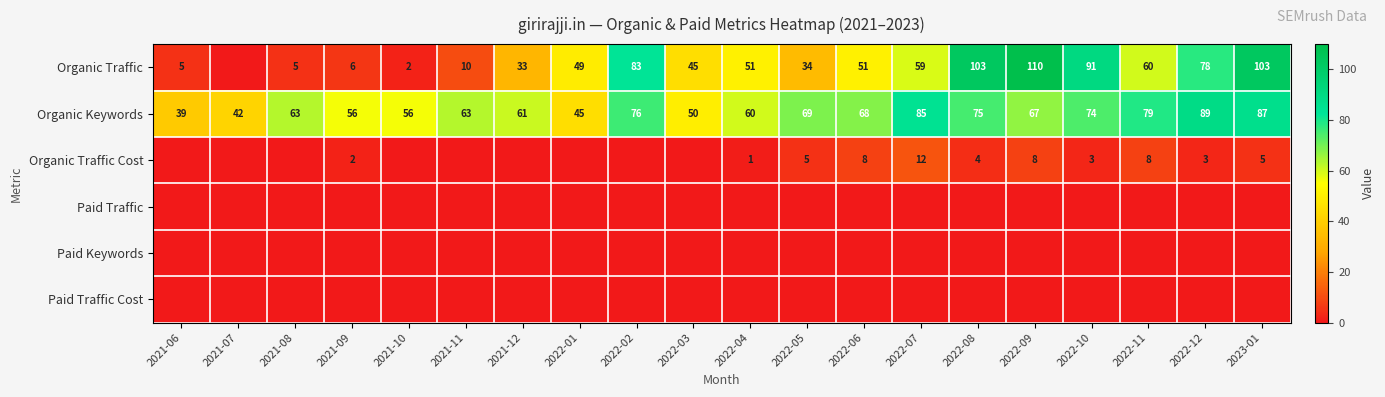

Count the number of data series in this chart.

6